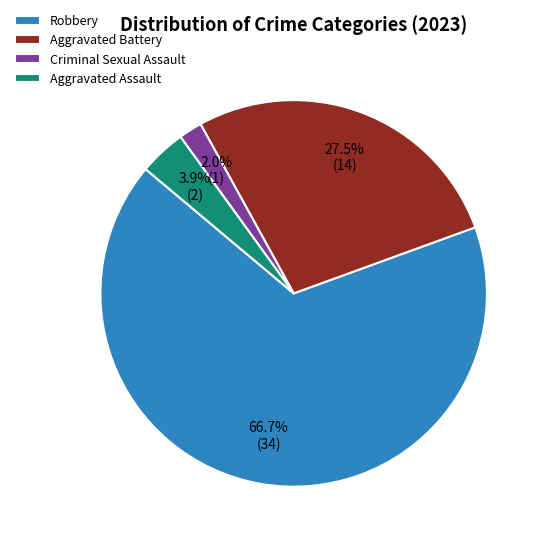

Which has a higher value, Robbery or Criminal Sexual Assault?

Robbery